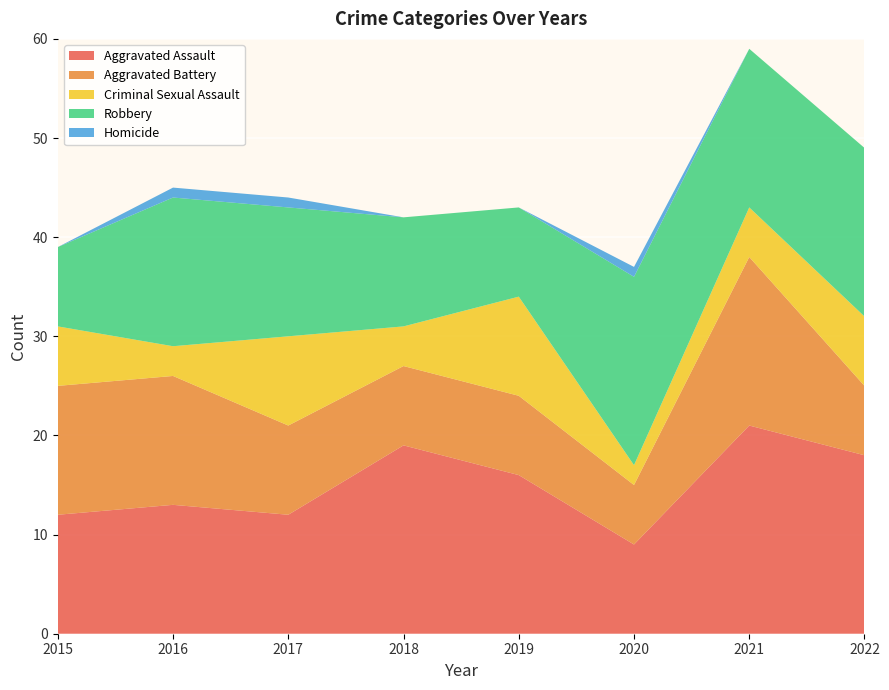

Reading left to right, what are all the values shown in this chart?

Aggravated Assault: 2015=12	2016=13	2017=12	2018=19	2019=16	2020=9	2021=21	2022=18
Aggravated Battery: 2015=13	2016=13	2017=9	2018=8	2019=8	2020=6	2021=17	2022=7
Criminal Sexual Assault: 2015=6	2016=3	2017=9	2018=4	2019=10	2020=2	2021=5	2022=7
Robbery: 2015=8	2016=15	2017=13	2018=11	2019=9	2020=19	2021=16	2022=17
Homicide: 2015=0	2016=1	2017=1	2018=0	2019=0	2020=1	2021=0	2022=0